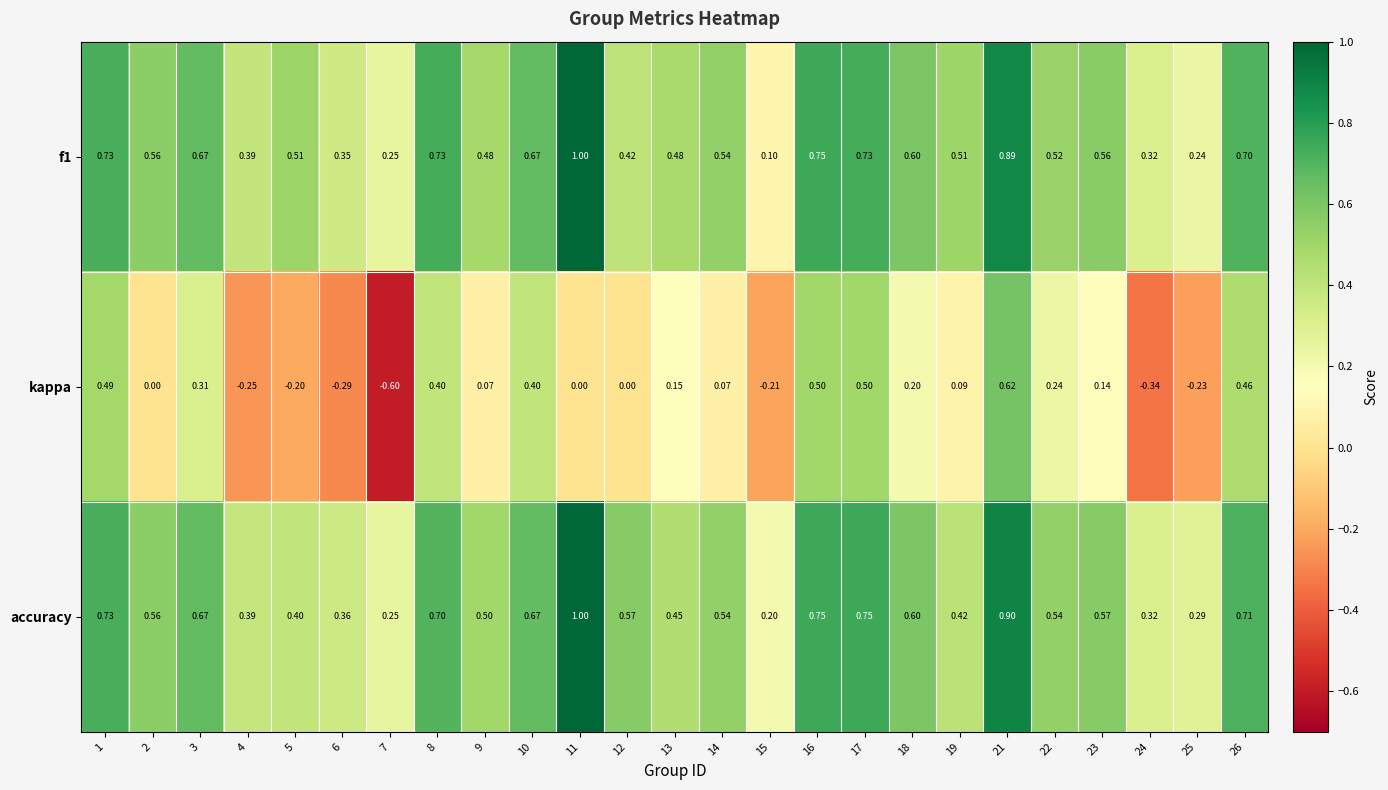

Which series changed the most between 3 and 5?

kappa